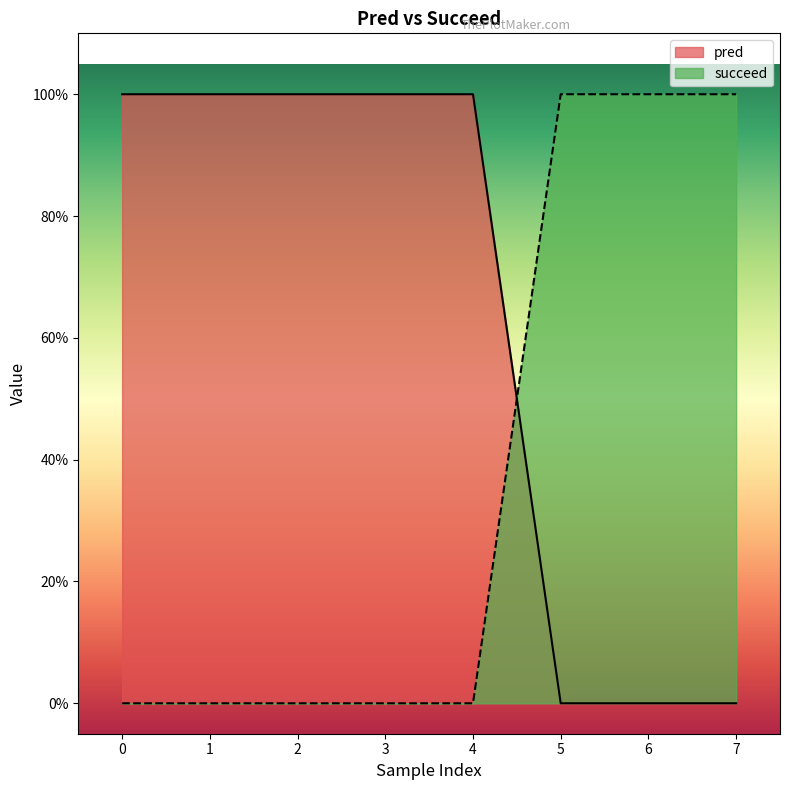

How many times do succeed and pred cross each other?

1